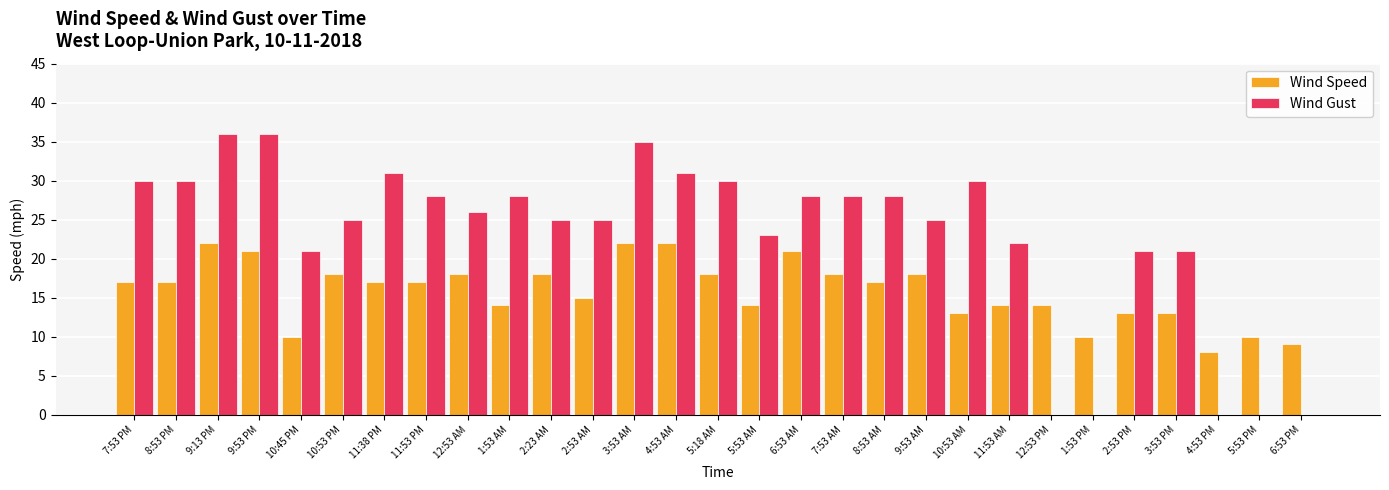

What is the sum of the Wind Gust values at 5:53 AM and 6:53 AM?

51